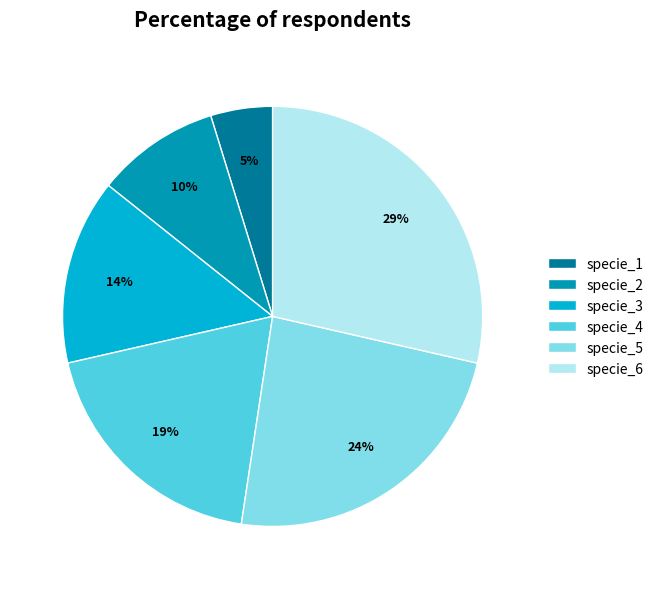

To the nearest percent, what is the difference between the largest and smallest slice percentages?

24%